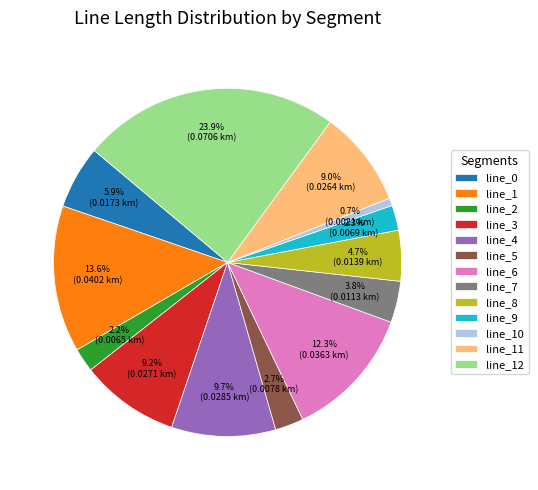

How much of the chart is everything except line_12?

76.1%